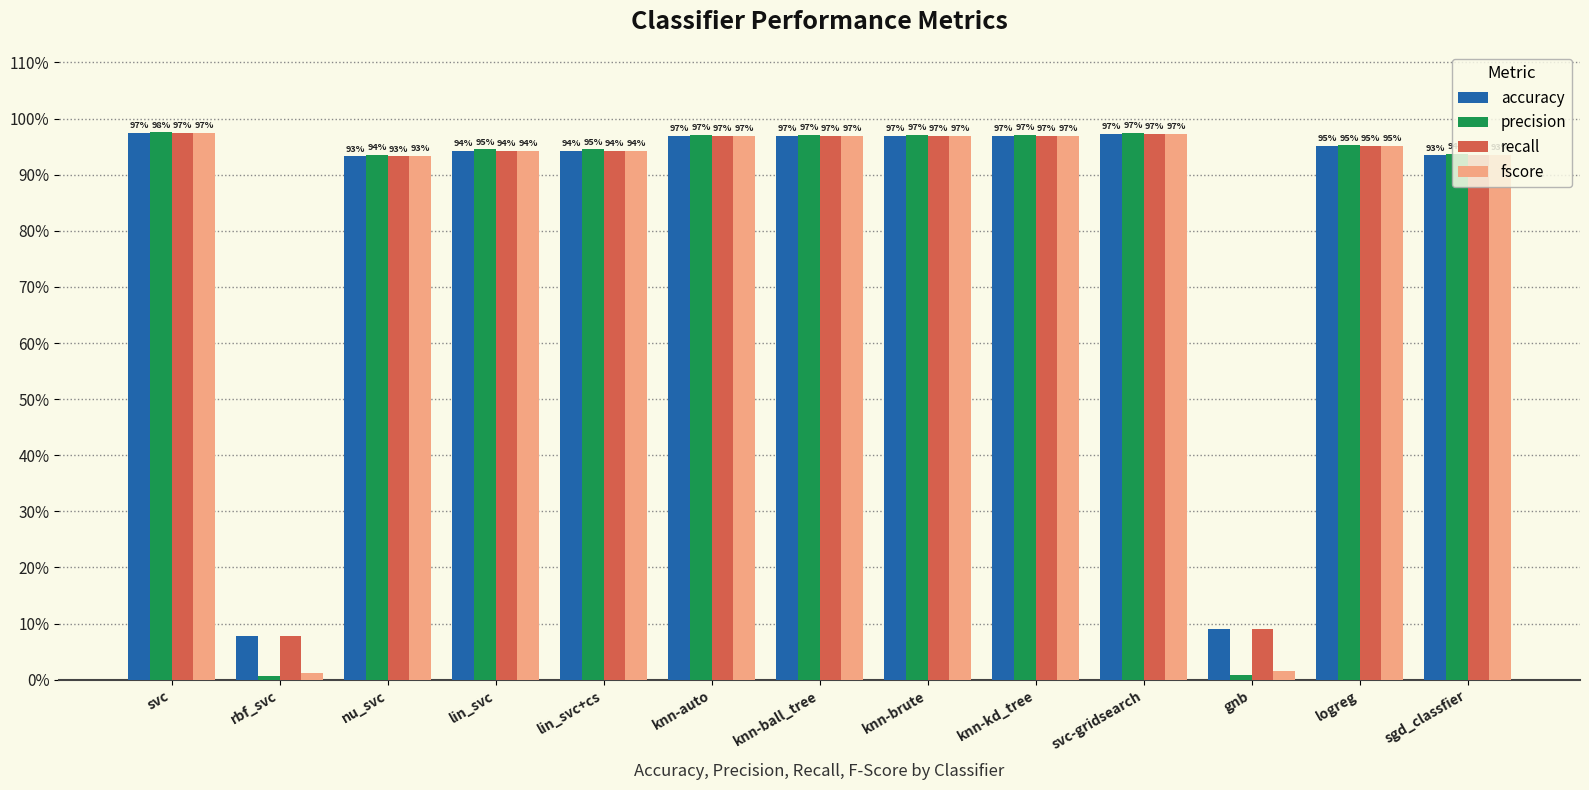

What position from the right is svc-gridsearch?

4